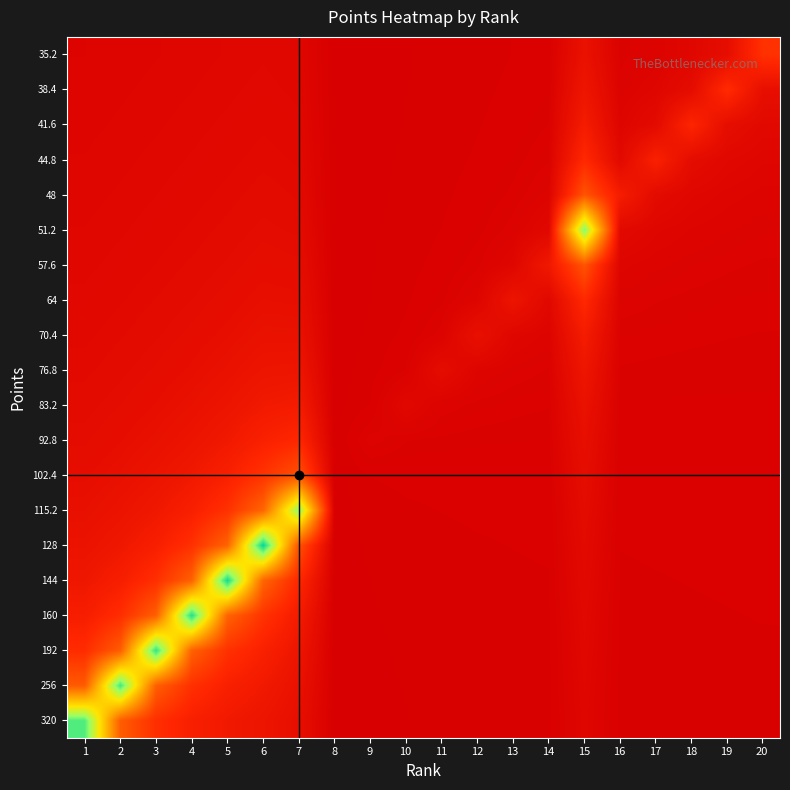

Reading right to left, what are all the values shown in this chart?

320: 20=0.0	19=0.0	18=0.0	17=0.0	16=0.0	15=0.0	14=0.0	13=0.0	12=0.0	11=0.0	10=0.0	9=0.0	8=0.0	7=0.1	6=0.1	5=0.1	4=0.1	3=0.2	2=0.3	1=0.9
256: 20=0.0	19=0.0	18=0.0	17=0.0	16=0.0	15=0.0	14=0.0	13=0.0	12=0.0	11=0.0	10=0.0	9=0.0	8=0.0	7=0.1	6=0.1	5=0.1	4=0.2	3=0.3	2=0.9	1=0.3
192: 20=0.0	19=0.0	18=0.0	17=0.0	16=0.0	15=0.0	14=0.0	13=0.0	12=0.0	11=0.0	10=0.0	9=0.0	8=0.0	7=0.1	6=0.1	5=0.2	4=0.3	3=0.9	2=0.3	1=0.2
160: 20=0.0	19=0.0	18=0.0	17=0.0	16=0.0	15=0.0	14=0.0	13=0.0	12=0.0	11=0.0	10=0.0	9=0.0	8=0.0	7=0.1	6=0.2	5=0.3	4=1.0	3=0.3	2=0.2	1=0.1
144: 20=0.0	19=0.0	18=0.0	17=0.0	16=0.0	15=0.0	14=0.0	13=0.0	12=0.0	11=0.0	10=0.0	9=0.0	8=0.0	7=0.2	6=0.3	5=1.0	4=0.3	3=0.2	2=0.1	1=0.1
128: 20=0.0	19=0.0	18=0.0	17=0.0	16=0.0	15=0.0	14=0.0	13=0.0	12=0.0	11=0.0	10=0.0	9=0.0	8=0.0	7=0.3	6=1.0	5=0.3	4=0.2	3=0.1	2=0.1	1=0.1
115.2: 20=0.0	19=0.0	18=0.0	17=0.0	16=0.0	15=0.1	14=0.0	13=0.0	12=0.0	11=0.0	10=0.0	9=0.0	8=0.0	7=0.8	6=0.3	5=0.2	4=0.1	3=0.1	2=0.1	1=0.1
102.4: 20=0.0	19=0.0	18=0.0	17=0.0	16=0.0	15=0.1	14=0.0	13=0.0	12=0.0	11=0.0	10=0.0	9=0.0	8=0.0	7=0.3	6=0.2	5=0.1	4=0.1	3=0.1	2=0.1	1=0.1
92.8: 20=0.0	19=0.0	18=0.0	17=0.0	16=0.0	15=0.1	14=0.0	13=0.0	12=0.0	11=0.0	10=0.0	9=0.0	8=0.0	7=0.2	6=0.1	5=0.1	4=0.1	3=0.1	2=0.1	1=0.1
83.2: 20=0.0	19=0.0	18=0.0	17=0.0	16=0.0	15=0.1	14=0.0	13=0.0	12=0.0	11=0.0	10=0.0	9=0.0	8=0.0	7=0.1	6=0.1	5=0.1	4=0.1	3=0.1	2=0.1	1=0.0
76.8: 20=0.0	19=0.0	18=0.0	17=0.0	16=0.0	15=0.1	14=0.0	13=0.0	12=0.0	11=0.1	10=0.0	9=0.0	8=0.0	7=0.1	6=0.1	5=0.1	4=0.1	3=0.1	2=0.0	1=0.0
70.4: 20=0.0	19=0.0	18=0.0	17=0.0	16=0.0	15=0.1	14=0.0	13=0.0	12=0.1	11=0.0	10=0.0	9=0.0	8=0.0	7=0.1	6=0.1	5=0.1	4=0.1	3=0.0	2=0.0	1=0.0
64: 20=0.0	19=0.0	18=0.0	17=0.0	16=0.0	15=0.2	14=0.0	13=0.1	12=0.0	11=0.0	10=0.0	9=0.0	8=0.0	7=0.1	6=0.1	5=0.1	4=0.1	3=0.0	2=0.0	1=0.0
57.6: 20=0.0	19=0.0	18=0.0	17=0.0	16=0.0	15=0.3	14=0.1	13=0.0	12=0.0	11=0.0	10=0.0	9=0.0	8=0.0	7=0.1	6=0.1	5=0.1	4=0.0	3=0.0	2=0.0	1=0.0
51.2: 20=0.0	19=0.0	18=0.0	17=0.0	16=0.0	15=0.9	14=0.0	13=0.0	12=0.0	11=0.0	10=0.0	9=0.0	8=0.0	7=0.0	6=0.1	5=0.0	4=0.0	3=0.0	2=0.0	1=0.0
48: 20=0.0	19=0.0	18=0.0	17=0.0	16=0.1	15=0.3	14=0.0	13=0.0	12=0.0	11=0.0	10=0.0	9=0.0	8=0.0	7=0.0	6=0.0	5=0.0	4=0.0	3=0.0	2=0.0	1=0.0
44.8: 20=0.0	19=0.0	18=0.1	17=0.1	16=0.0	15=0.2	14=0.0	13=0.0	12=0.0	11=0.0	10=0.0	9=0.0	8=0.0	7=0.0	6=0.0	5=0.0	4=0.0	3=0.0	2=0.0	1=0.0
41.6: 20=0.0	19=0.1	18=0.2	17=0.0	16=0.0	15=0.1	14=0.0	13=0.0	12=0.0	11=0.0	10=0.0	9=0.0	8=0.0	7=0.0	6=0.0	5=0.0	4=0.0	3=0.0	2=0.0	1=0.0
38.4: 20=0.1	19=0.2	18=0.1	17=0.0	16=0.0	15=0.1	14=0.0	13=0.0	12=0.0	11=0.0	10=0.0	9=0.0	8=0.0	7=0.0	6=0.0	5=0.0	4=0.0	3=0.0	2=0.0	1=0.0
35.2: 20=0.2	19=0.1	18=0.0	17=0.0	16=0.0	15=0.1	14=0.0	13=0.0	12=0.0	11=0.0	10=0.0	9=0.0	8=0.0	7=0.0	6=0.0	5=0.0	4=0.0	3=0.0	2=0.0	1=0.0